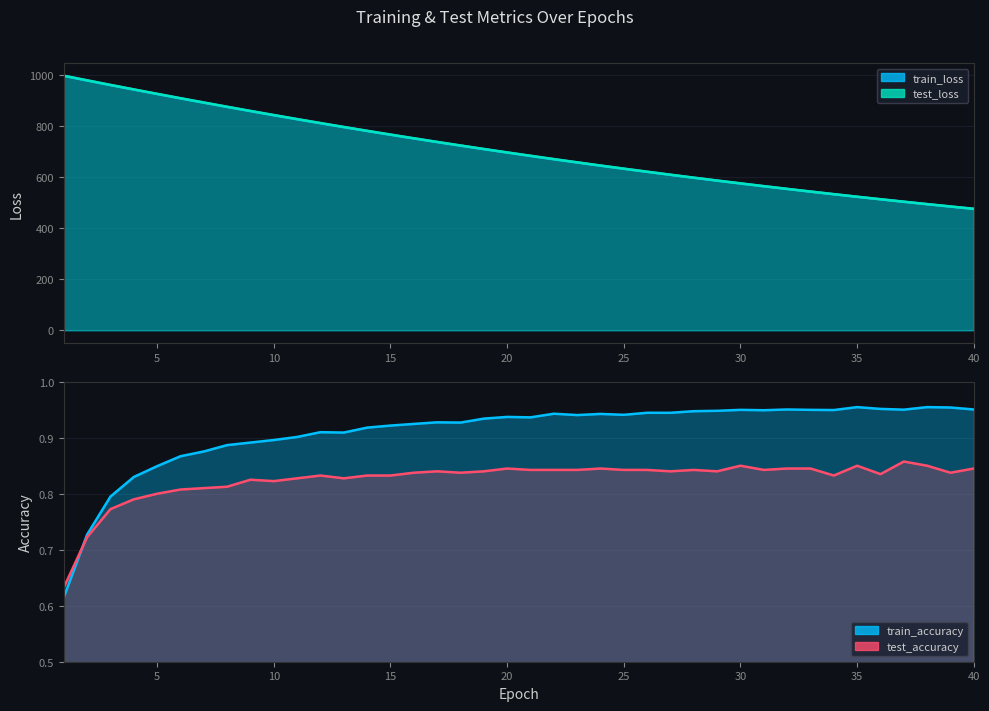

How many series are shown in this chart?

4